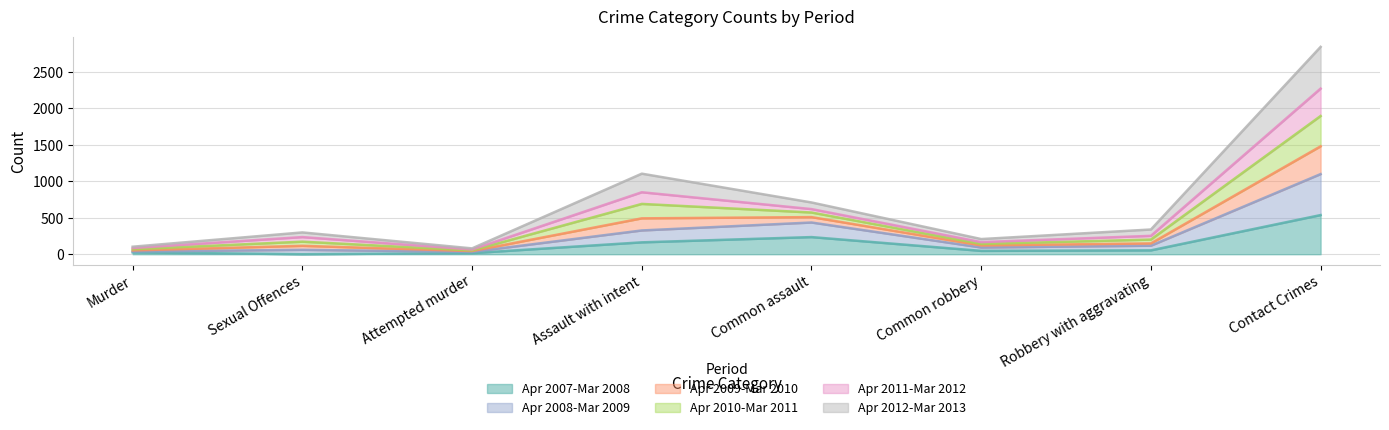

At which category does Apr 2010-Mar 2011 reach its first local peak?

Sexual Offences